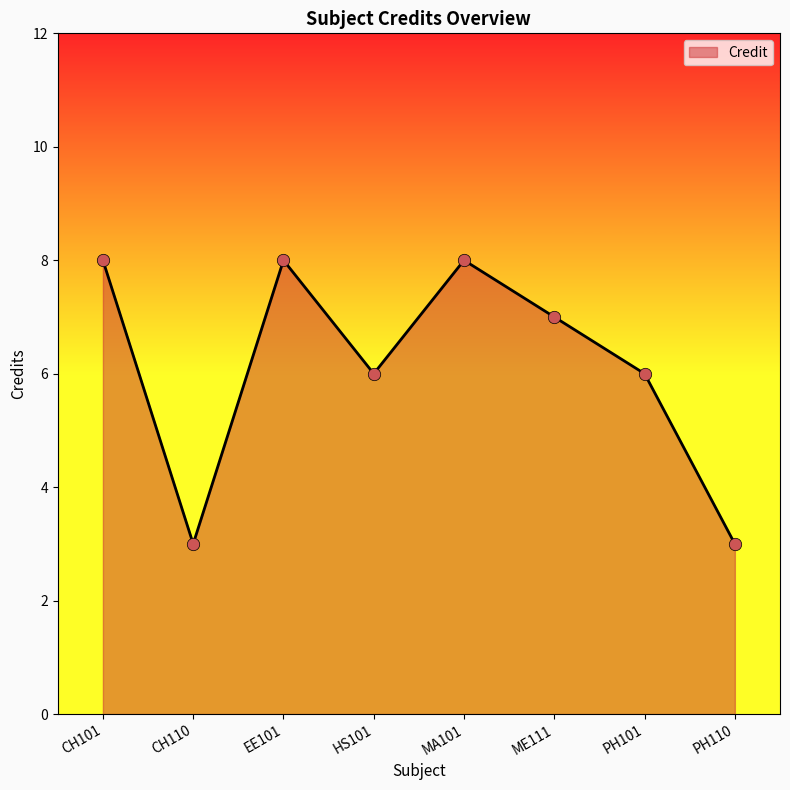

What is the change in value from CH110 to PH101?

+3